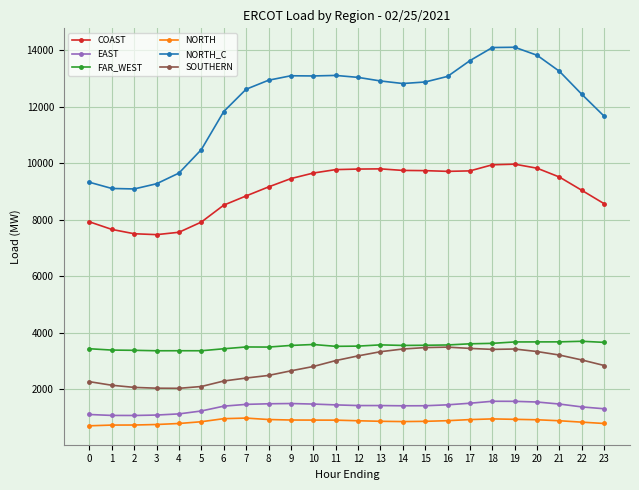

At how many categories does at least one series exceed 7348?

24